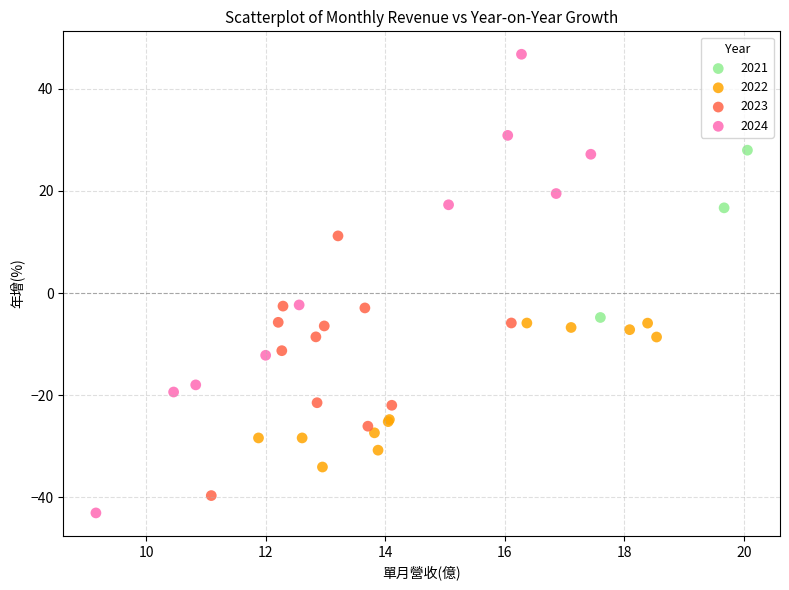

Which series has the largest Y range (max minus min)?

2024